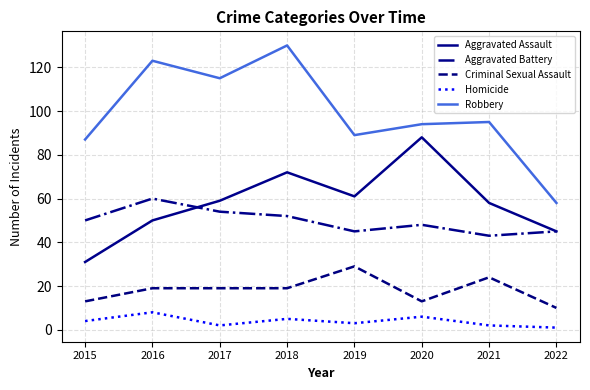

True or false: Homicide has more than 2 interior local peaks.

True